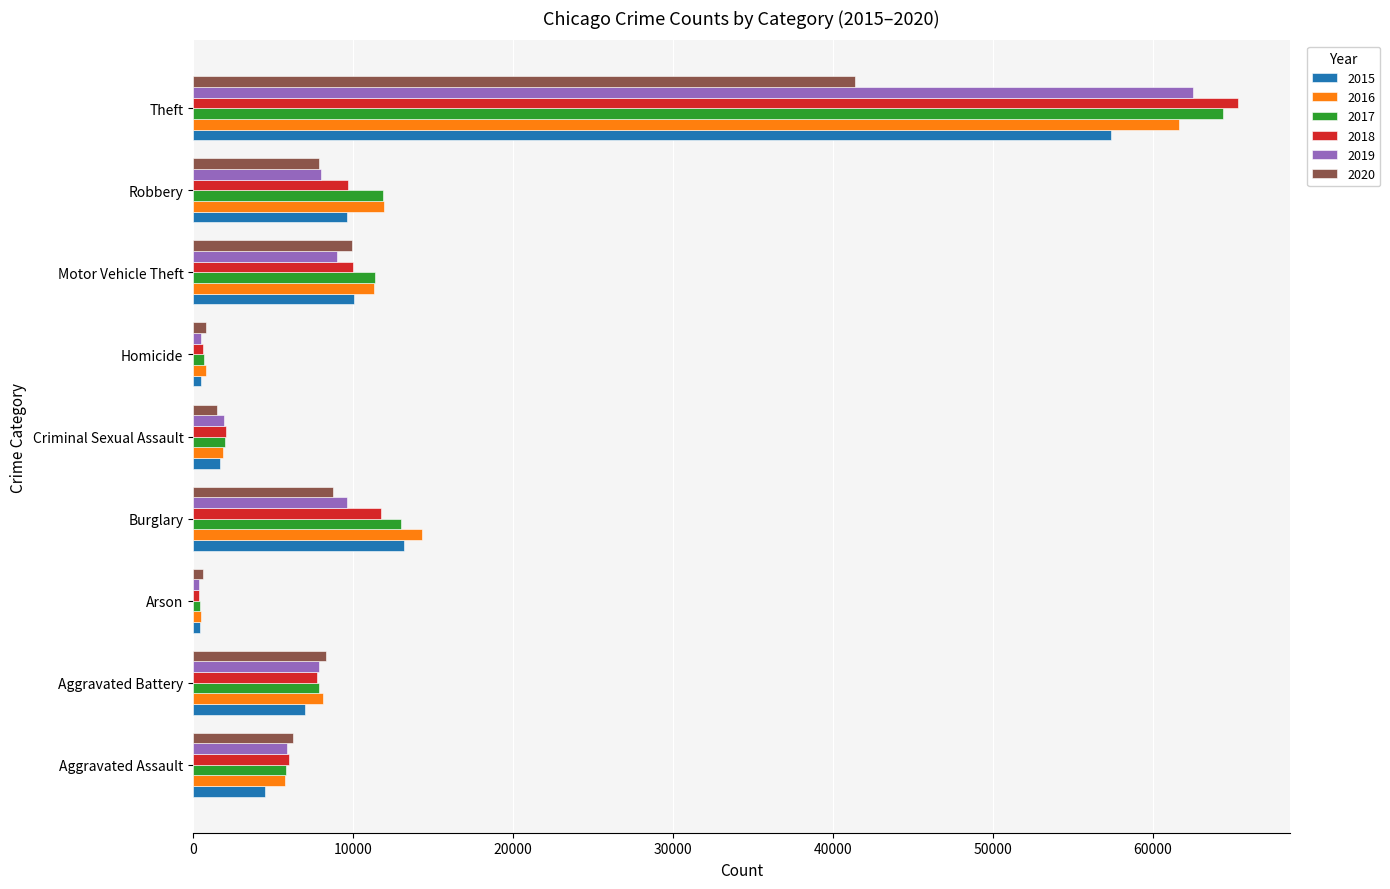

How many distinct data groups are displayed?

6